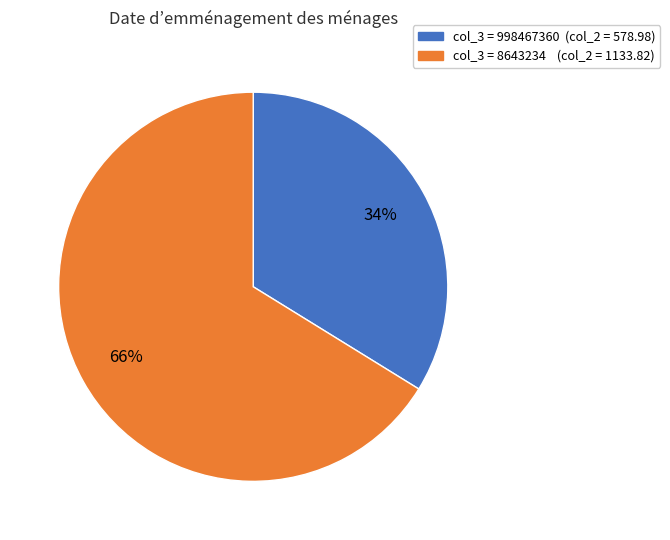

Does any single category account for the majority?

Yes